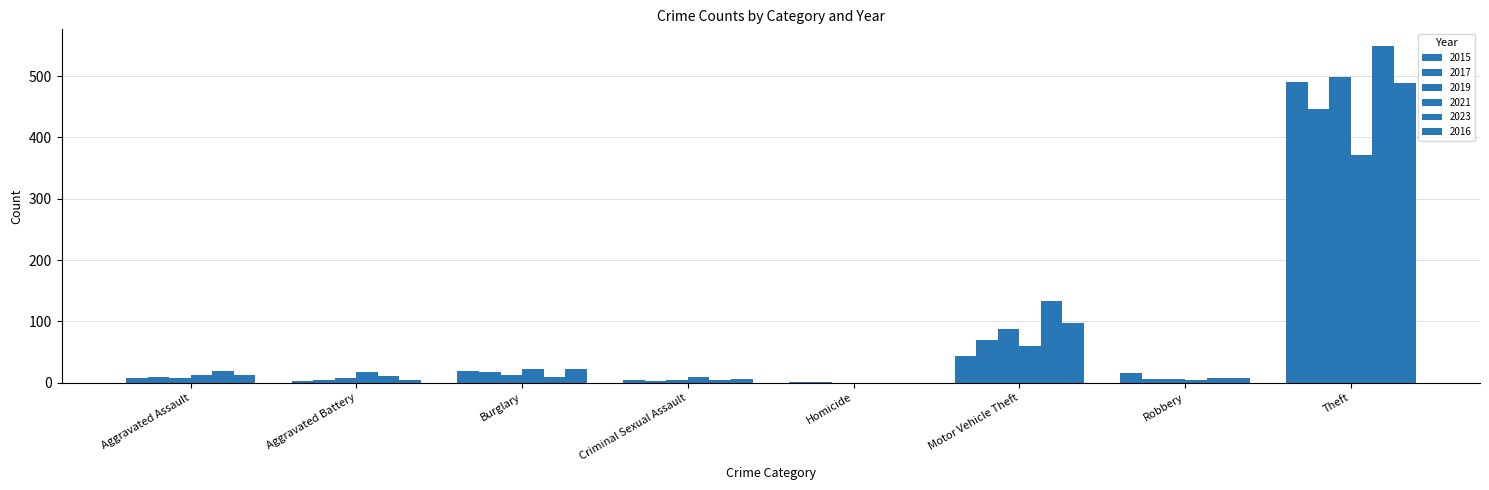

How many series are shown in this chart?

6